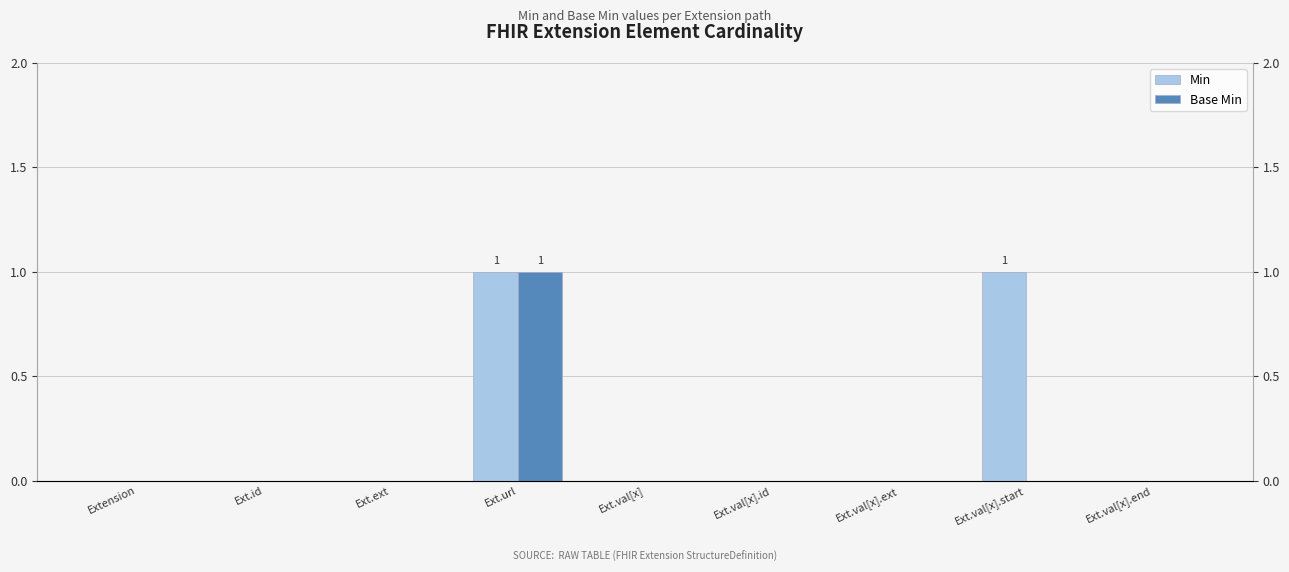

List the labels in order of Base Min value, largest first.

Ext.url, Extension, Ext.id, Ext.ext, Ext.val[x], Ext.val[x].id, Ext.val[x].ext, Ext.val[x].start, Ext.val[x].end